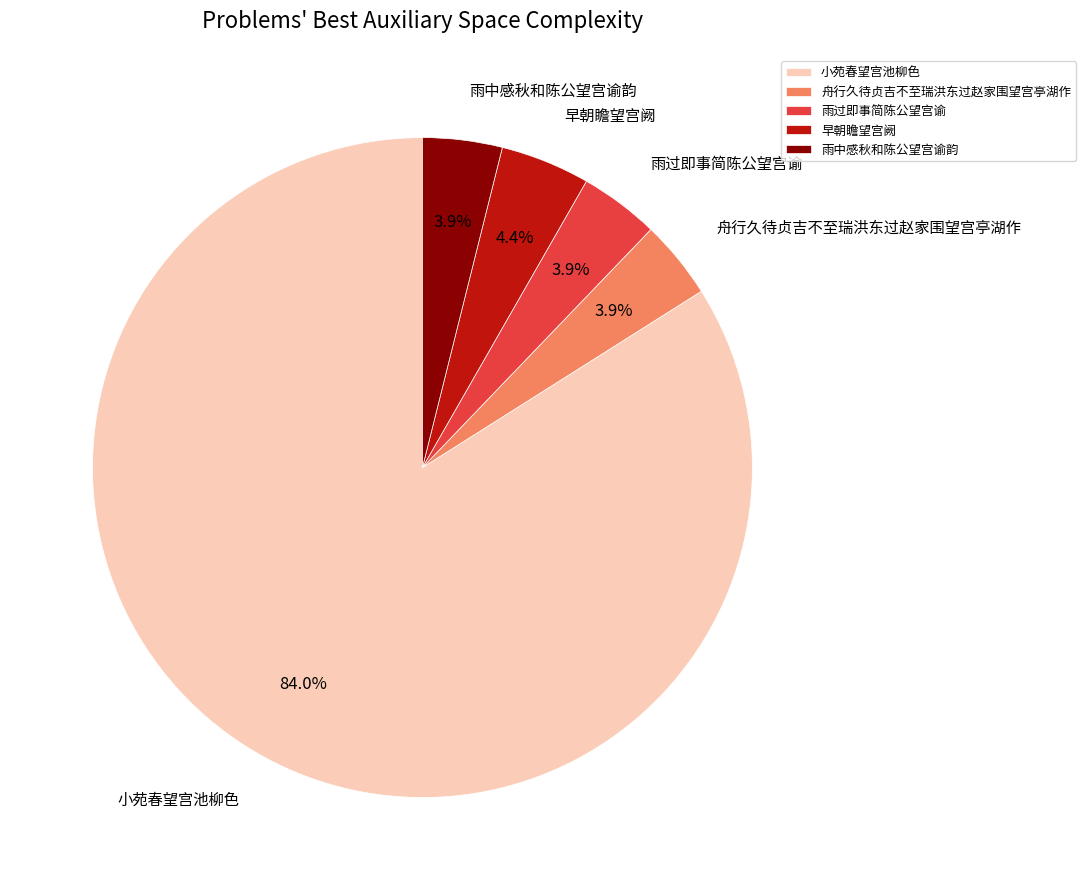

What is the largest slice in the pie chart?

小苑春望宫池柳色